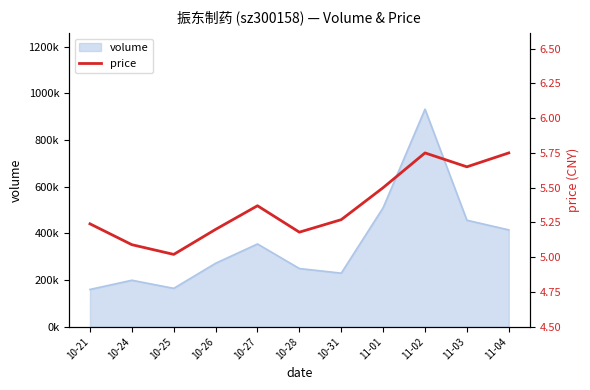

True or false: the data shows 5.7 at 11-03.

True